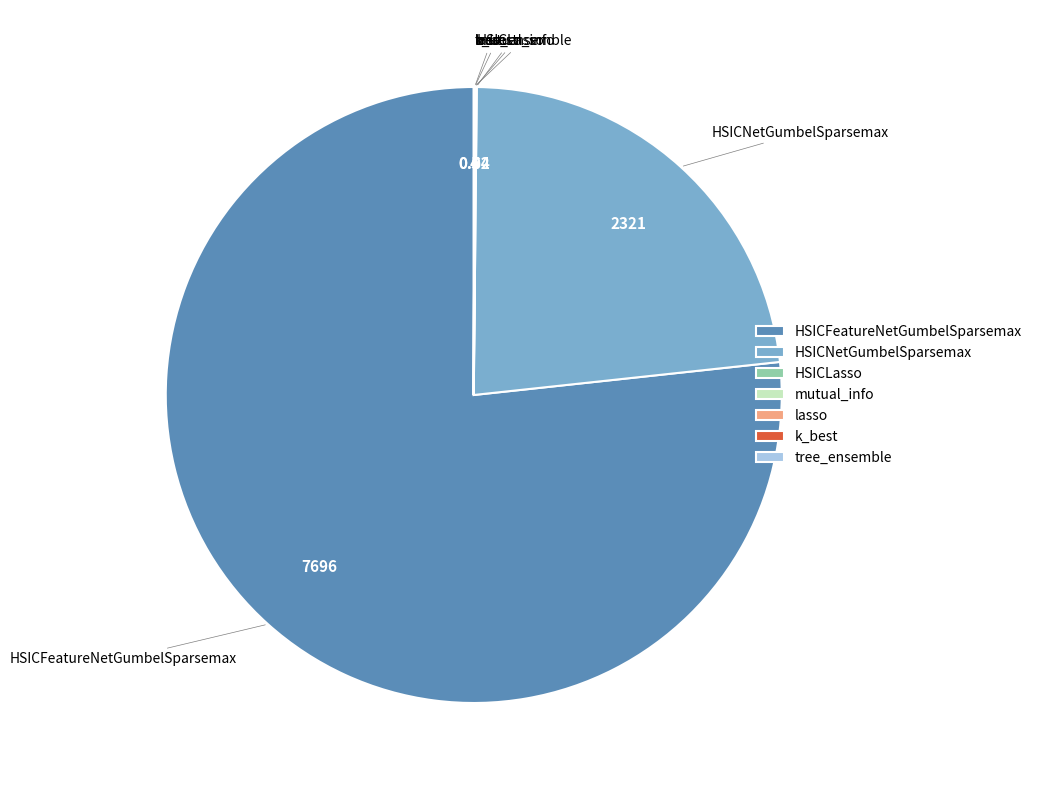

Approximately how many times larger is the value at HSICFeatureNetGumbelSparsemax compared to HSICNetGumbelSparsemax?

3.3